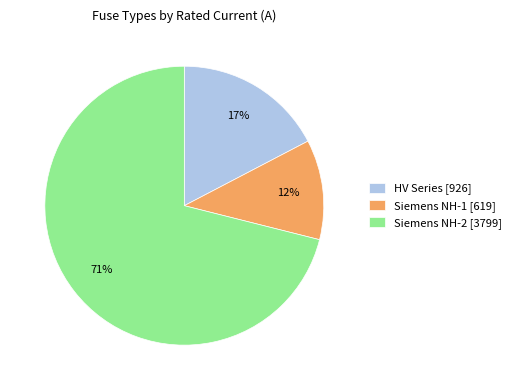

Which has a higher value, Siemens NH-2 [3799] or Siemens NH-1 [619]?

Siemens NH-2 [3799]